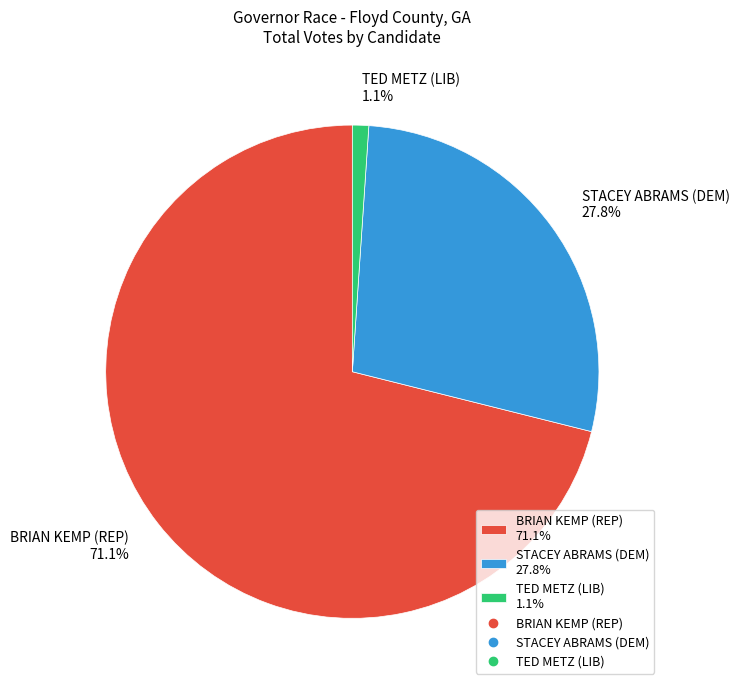

Count the number of slices in the pie.

3